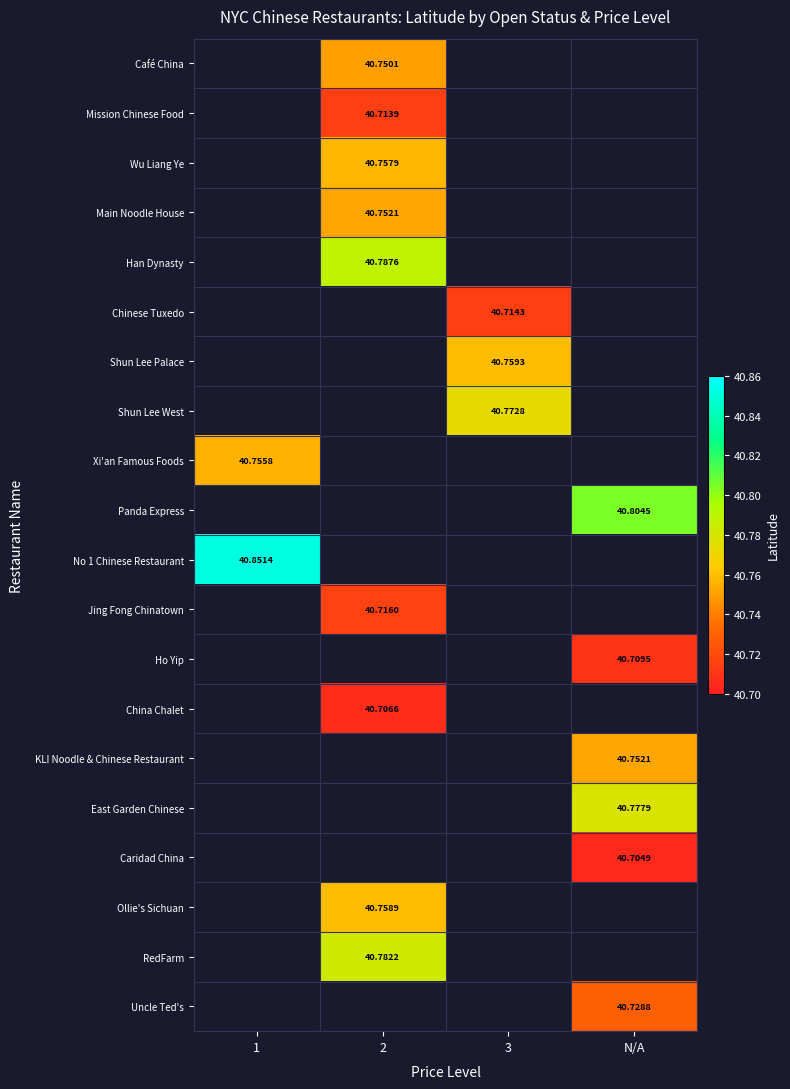

Is it true that Main Noodle House equals 70.5 at 2?

False